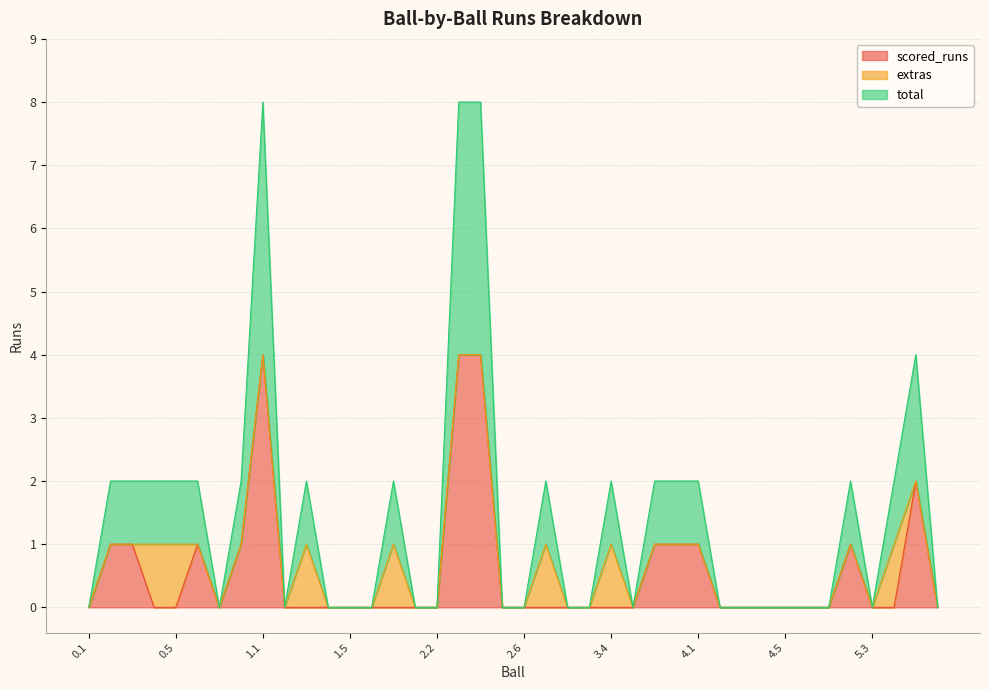

True or false: total and scored_runs intersect in this chart.

False